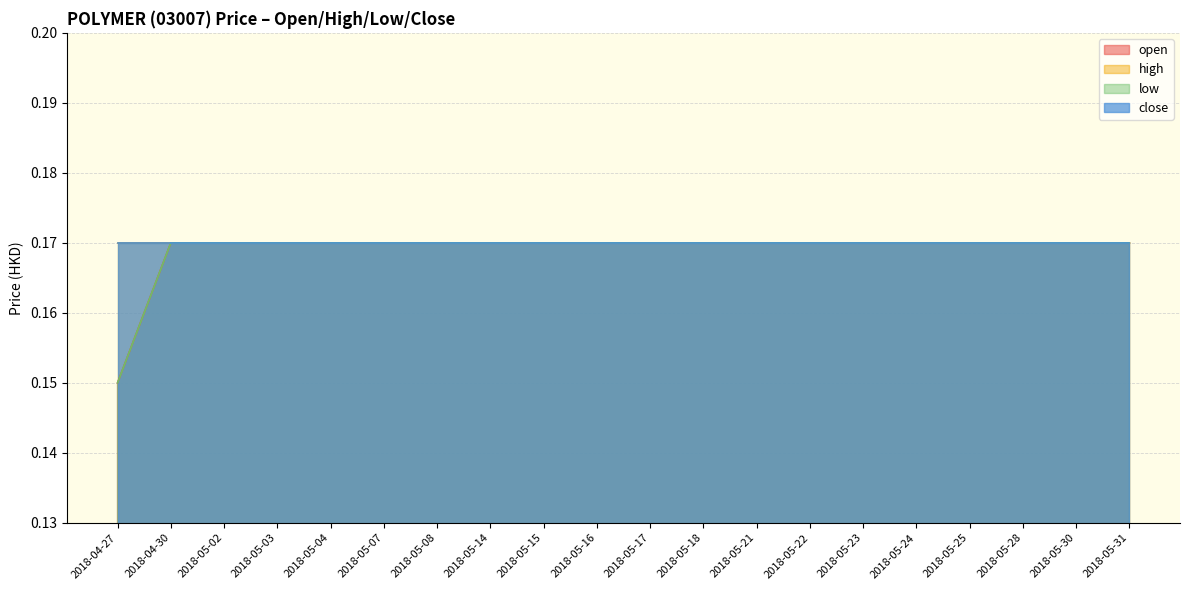

Which series changed the most between 2018-05-07 and 2018-05-21?

open